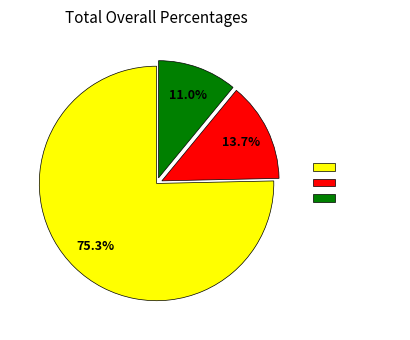

Rank the categories by value from highest to lowest.

parallel=1, parallel=2, parallel=3